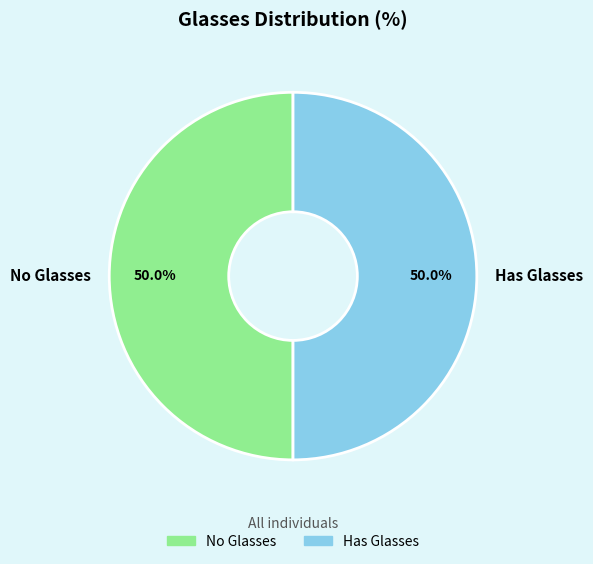

How much of the chart is everything except Has Glasses?

50.0%